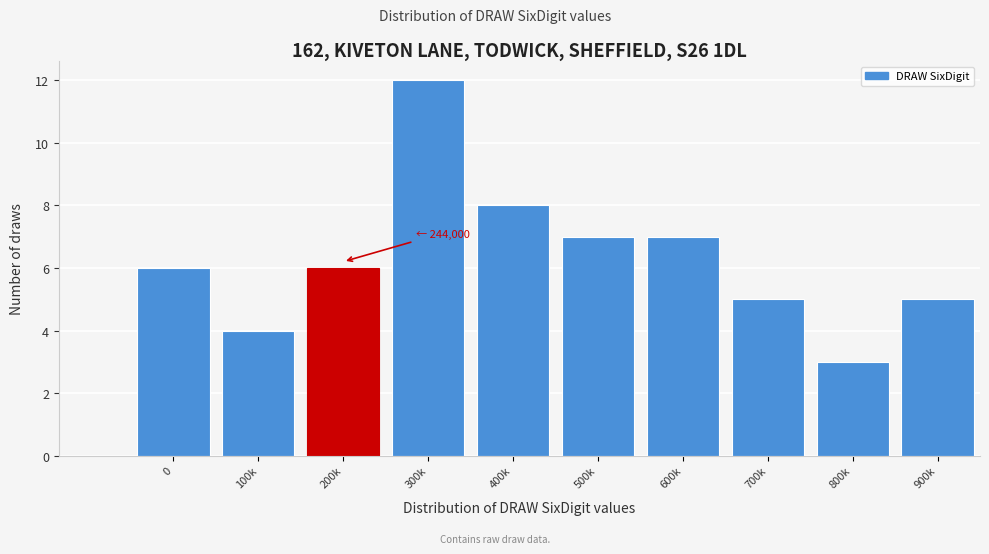

Reading left to right, extract all data points from this chart.

6	4	6	12	8	7	7	5	3	5